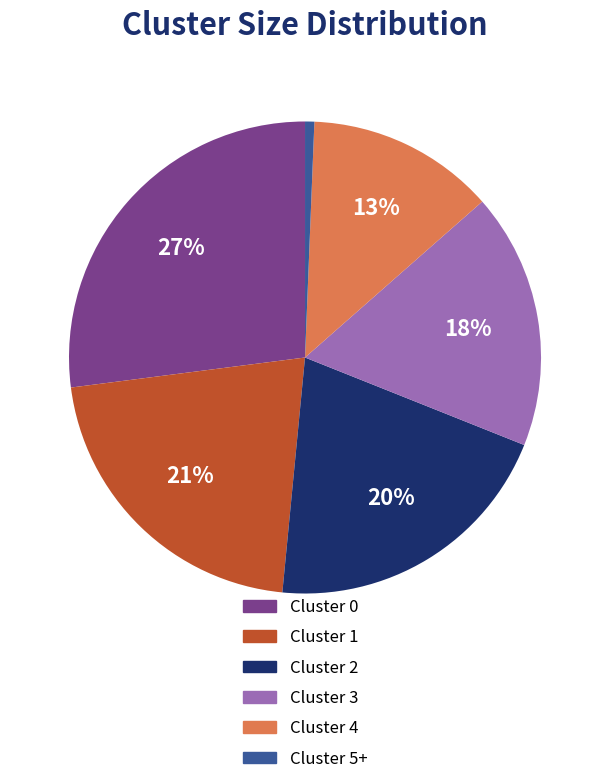

Do Cluster 3 and Cluster 0 together represent more than half of the pie?

No